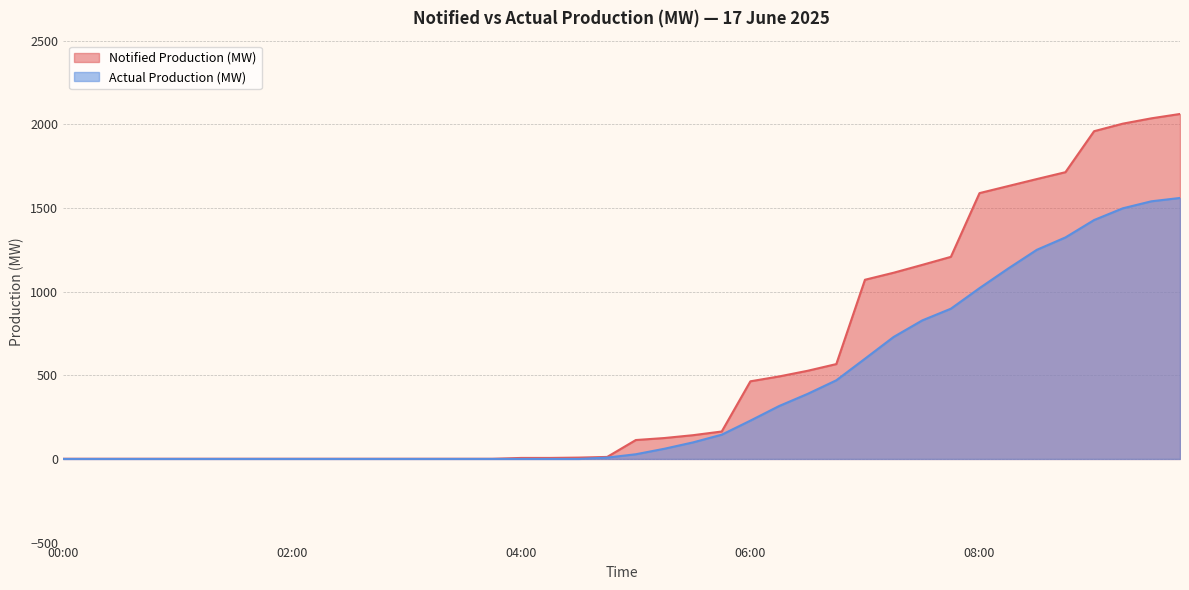

Where does the Notified Production (MW) series first go above 113?

05:15